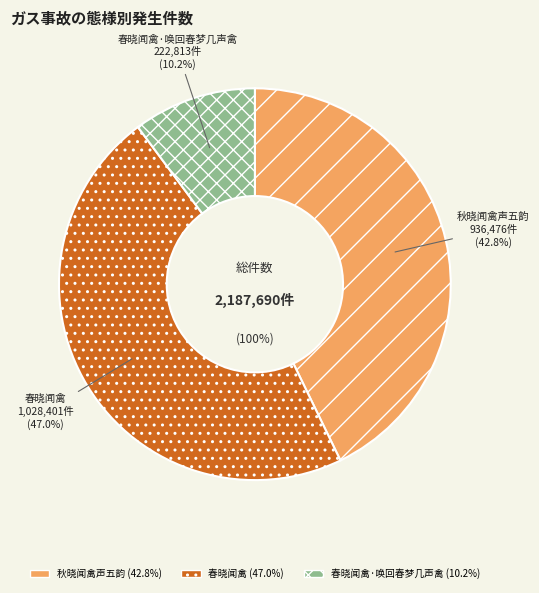

To the nearest percent, what percentage of the pie is 春晓闻禽·唤回春梦几声禽?

10%